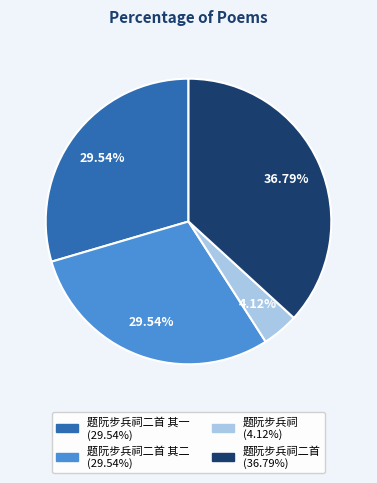

Does any single category account for the majority?

No